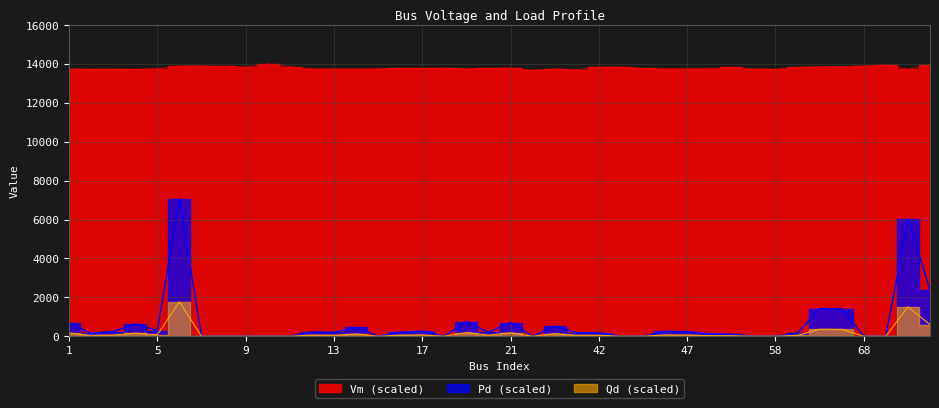

How many data points in Vm are above 13767?

20